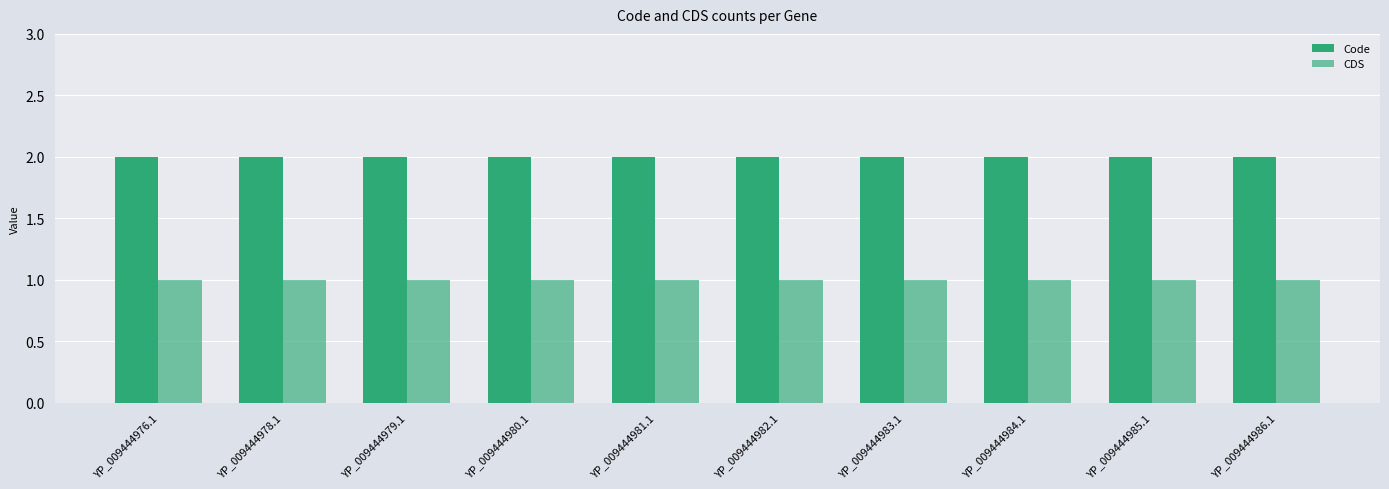

How many groups of bars are there?

10